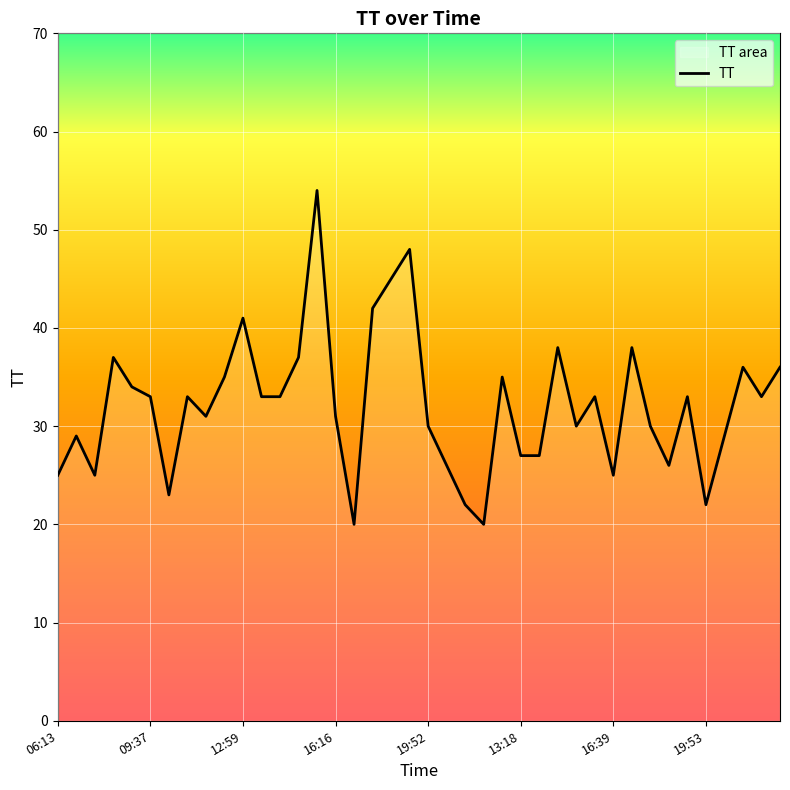

What is the change in value from 09:37 to 12:59?

+8